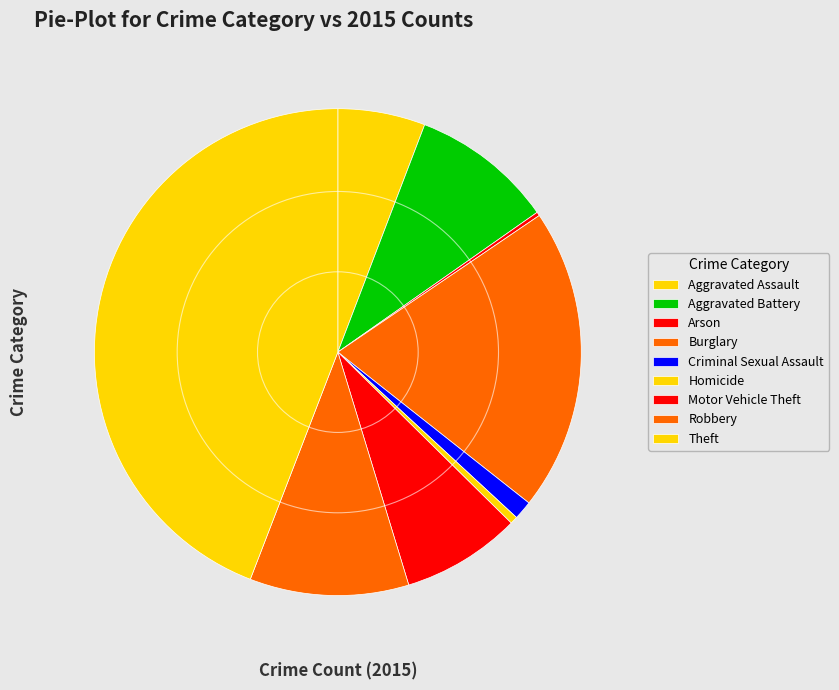

Which slice is the smallest?

Arson